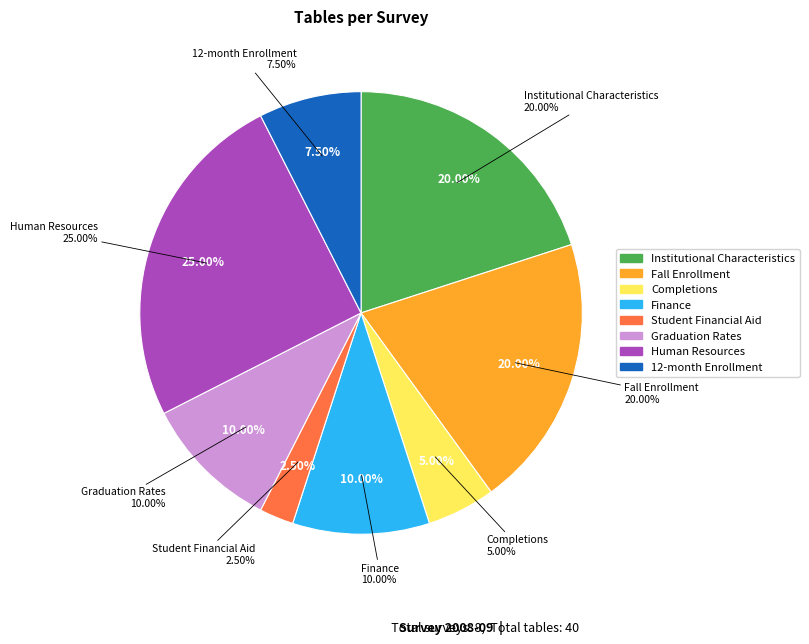

Is it true that 12-month Enrollment is 8% of the pie?

True